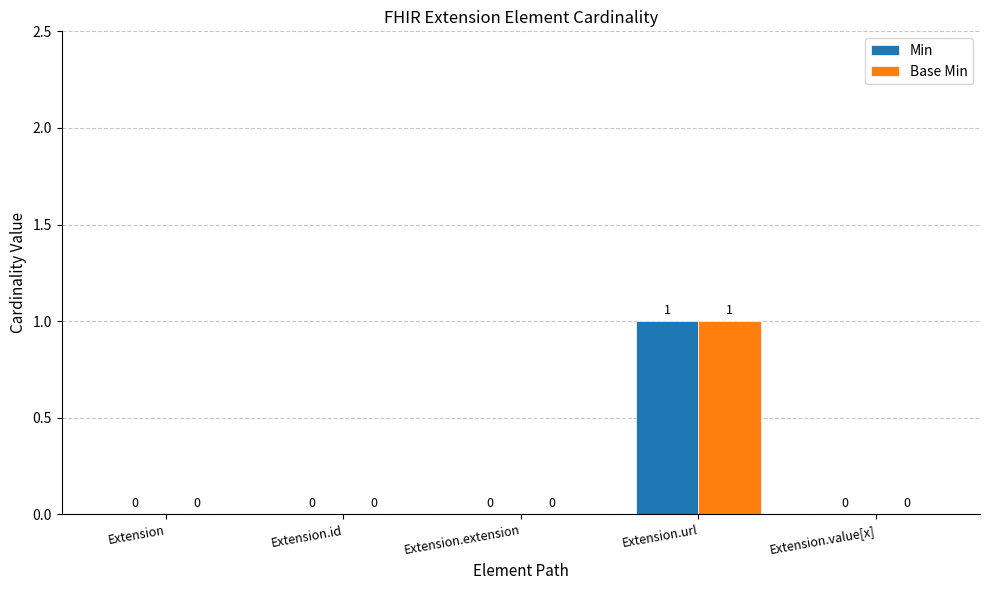

What is the difference between the Base Min values at Extension.url and Extension?

1